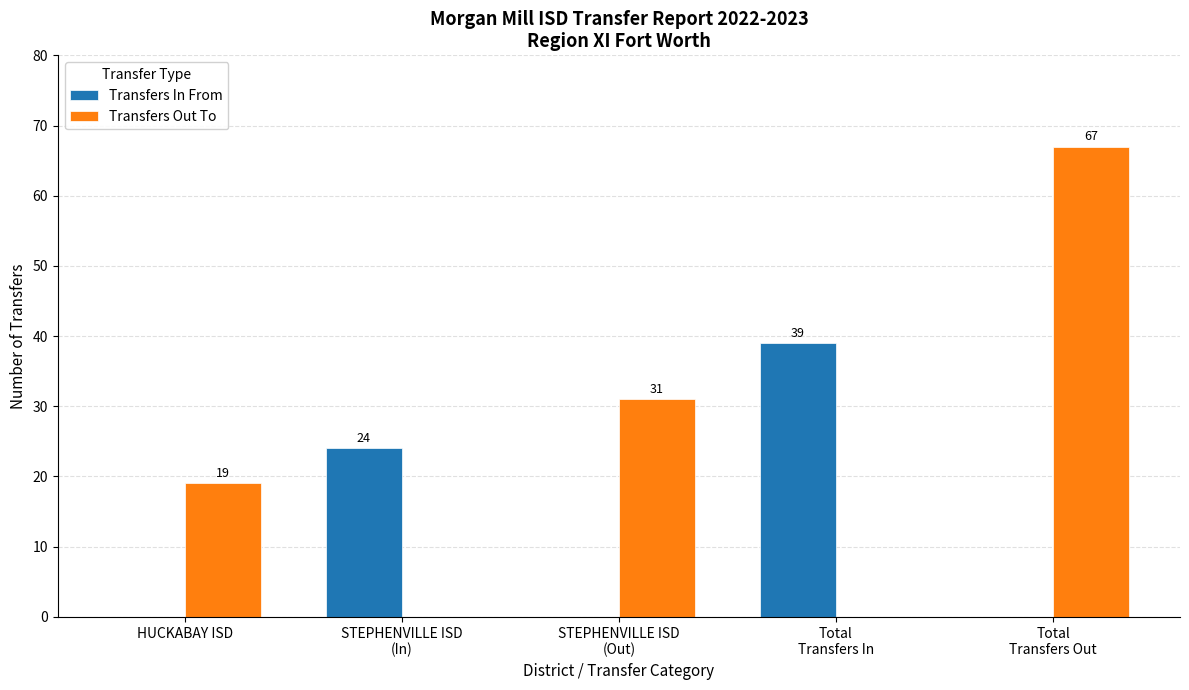

Which series has the largest range (max minus min)?

Transfers Out To